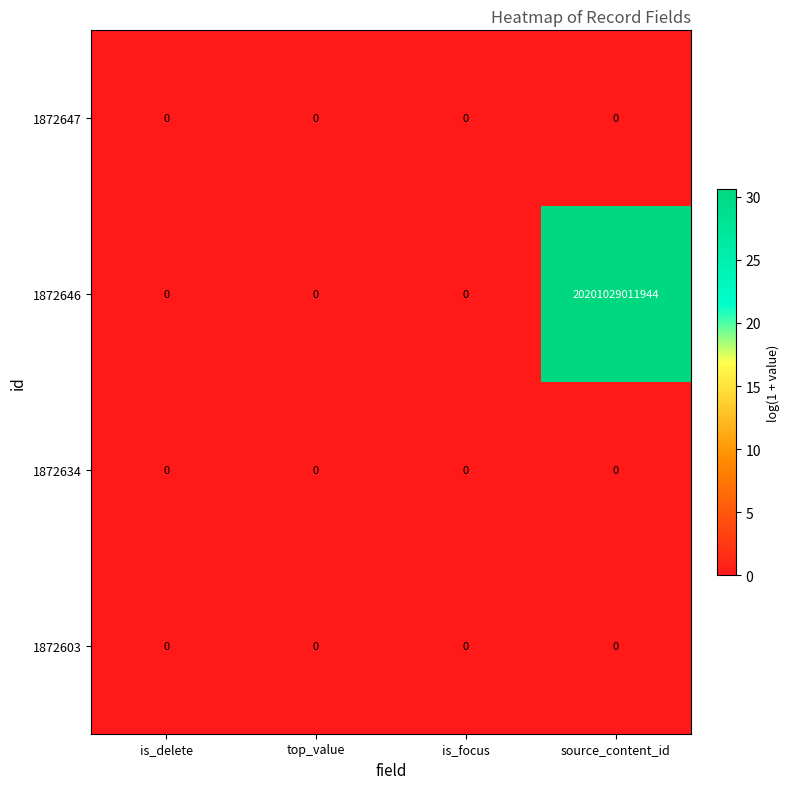

Where is 1872603 nearest to the value 0?

is_delete